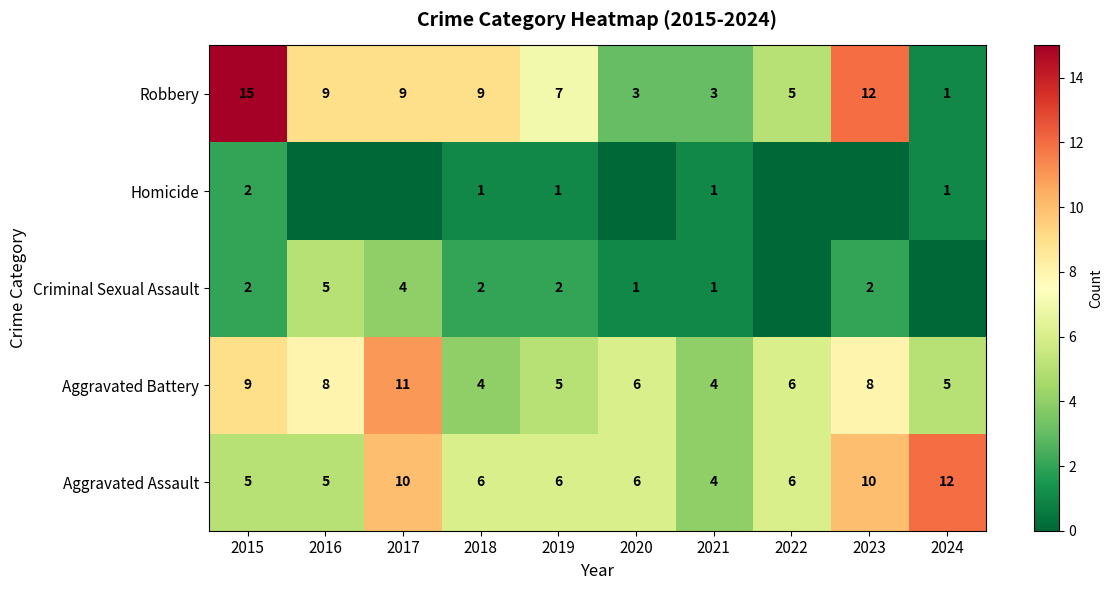

At how many categories does at least one series exceed 3?

10